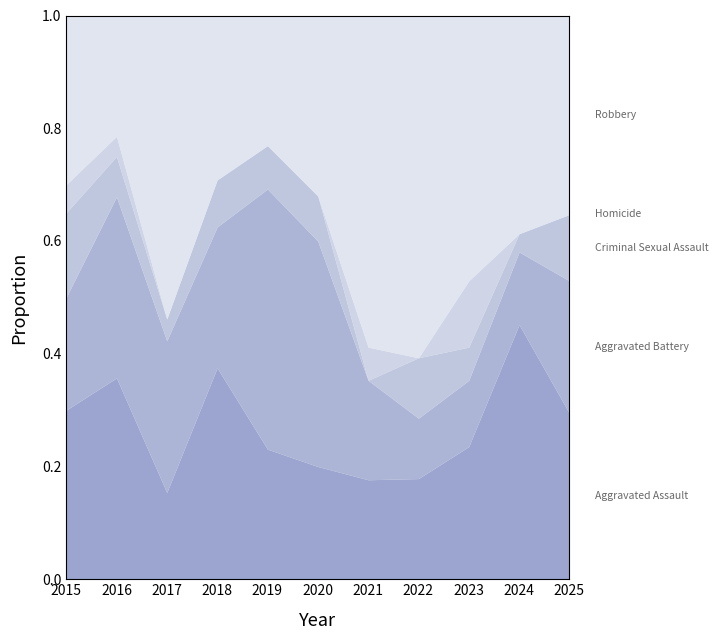

What is the total value across all series at 2017?

1.0